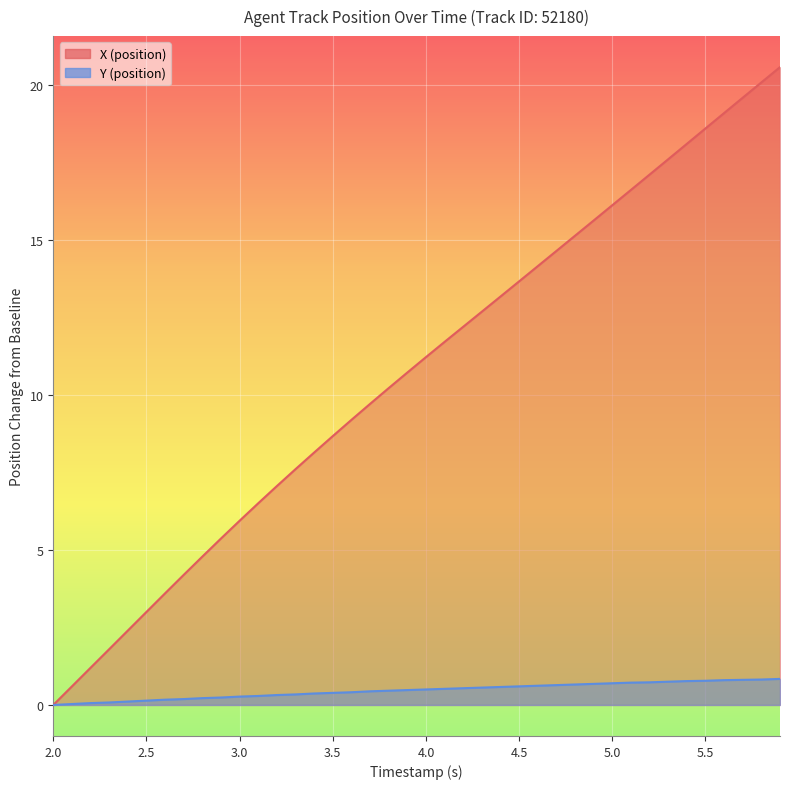

At which label is Y closest to 0?

2.0